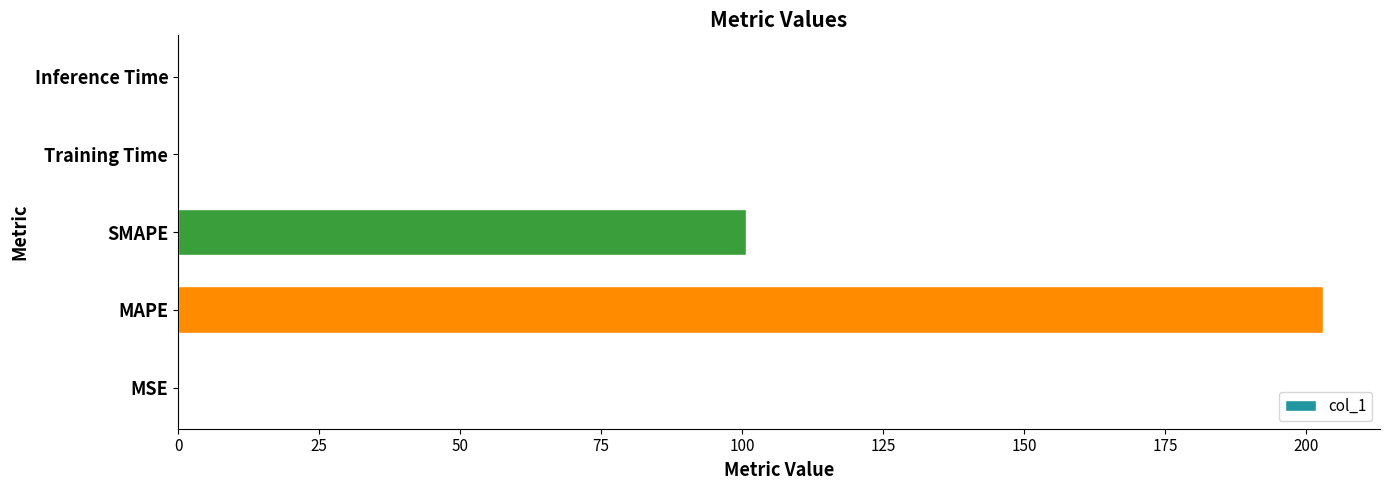

What is the sum of all values?

303.7